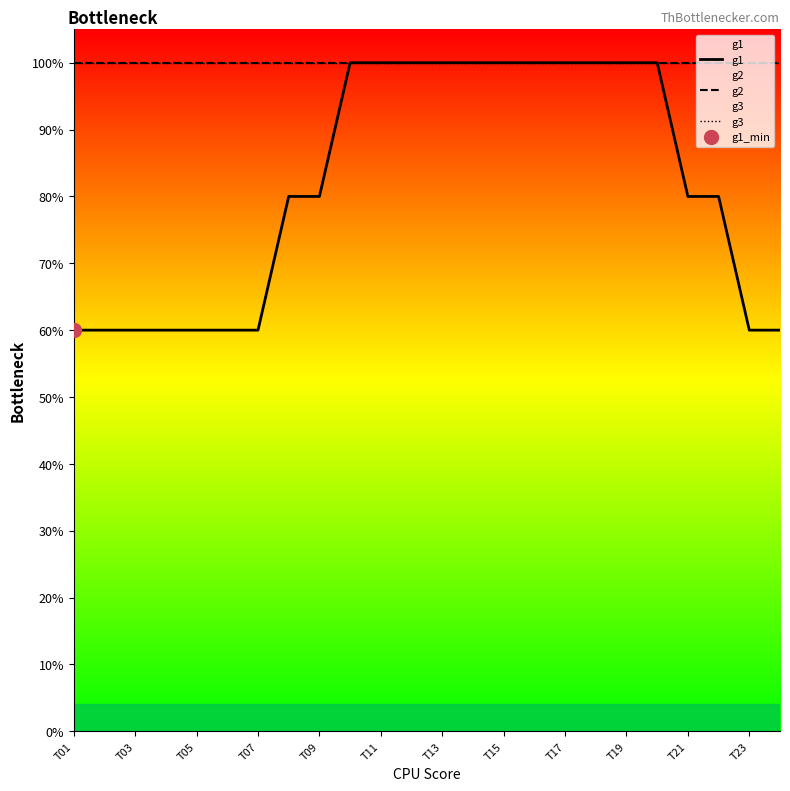

True or false: g2 and g1 intersect in this chart.

False